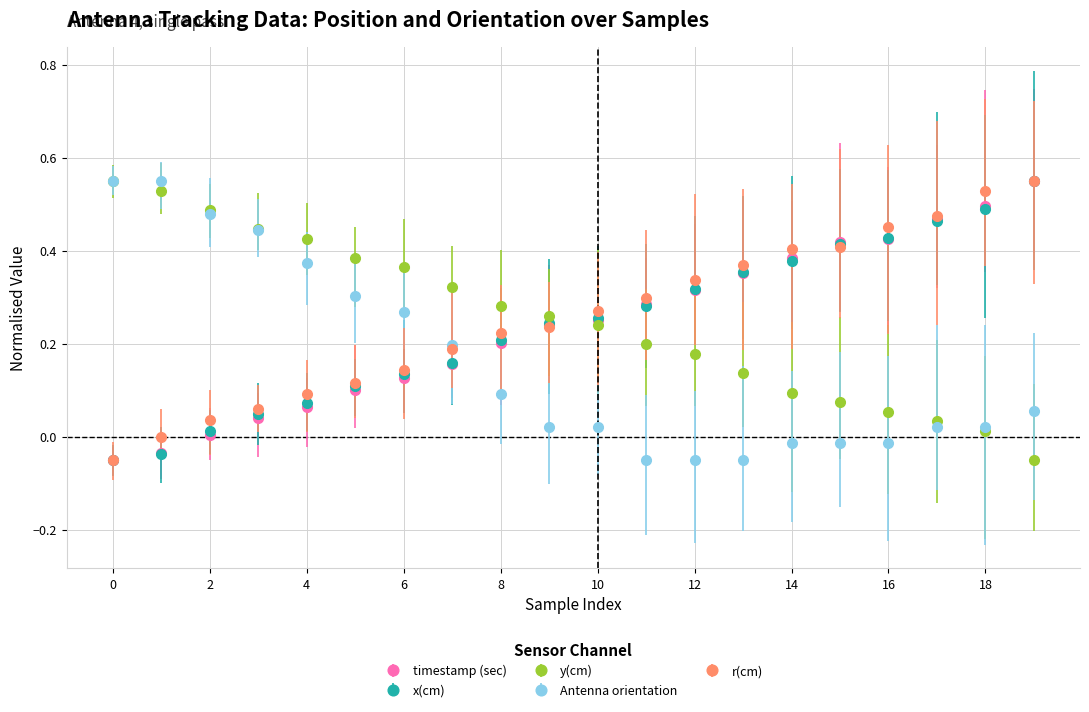

Which series has the widest spread of values?

timestamp (sec)